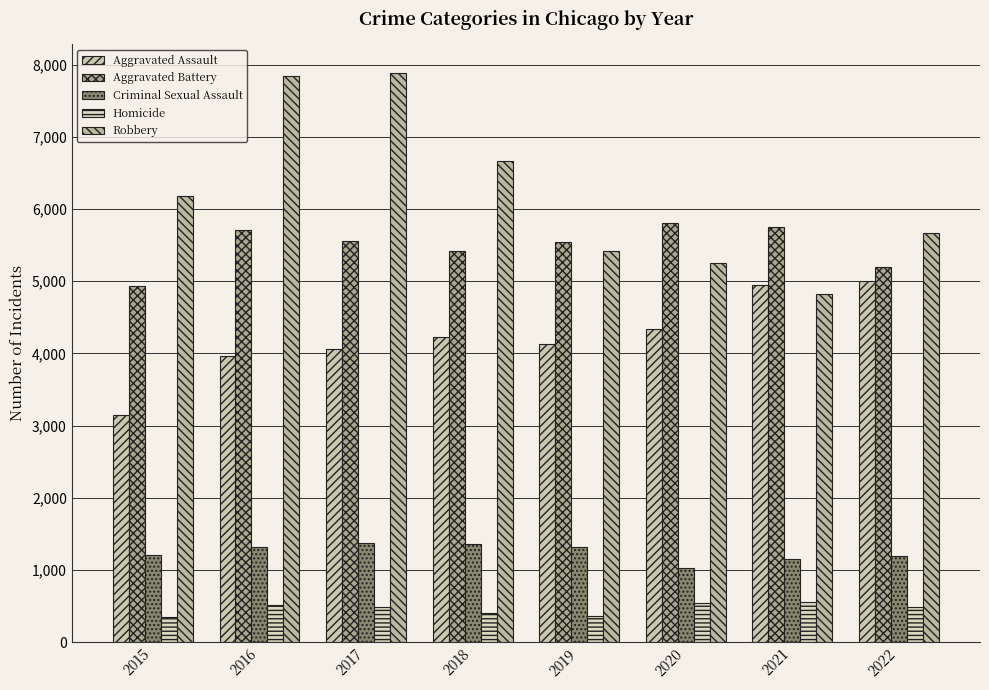

Reading left to right, list all the values displayed in this chart.

Aggravated Assault: 3144	3962	4055	4229	4132	4334	4944	5001
Aggravated Battery: 4938	5711	5558	5416	5538	5807	5748	5199
Criminal Sexual Assault: 1200	1316	1376	1364	1319	1030	1151	1188
Homicide: 351	519	489	405	355	543	552	485
Robbery: 6183	7851	7888	6673	5425	5258	4830	5676